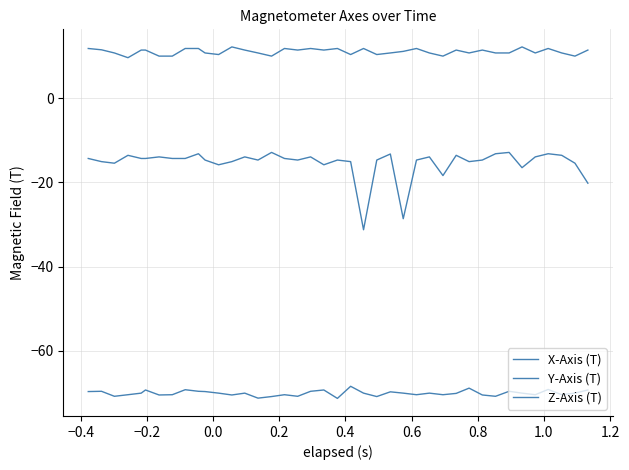

Is this an area chart (filled region under the line)?

No